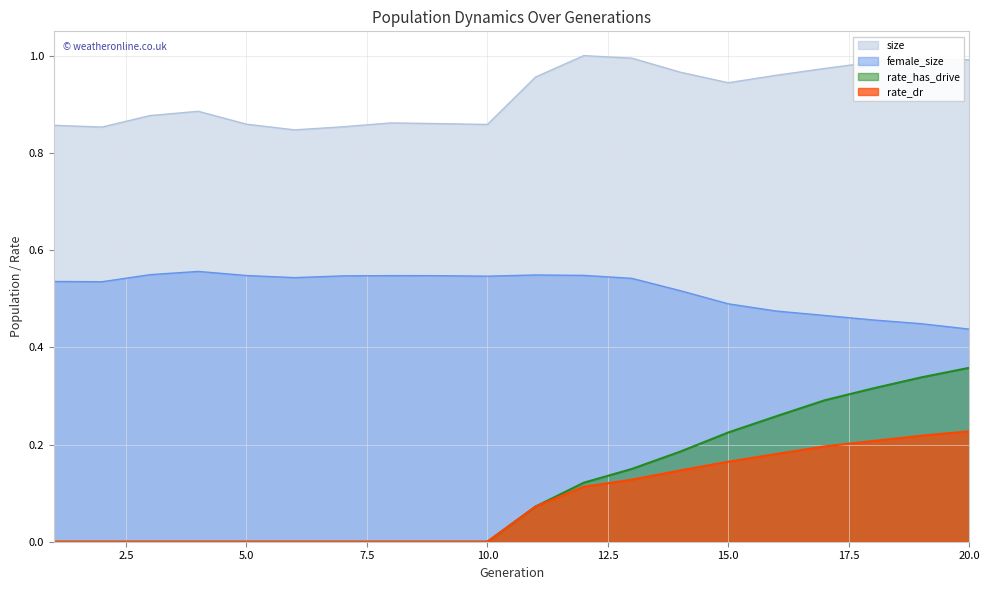

What is the sum of all rate_dr values?

1.7